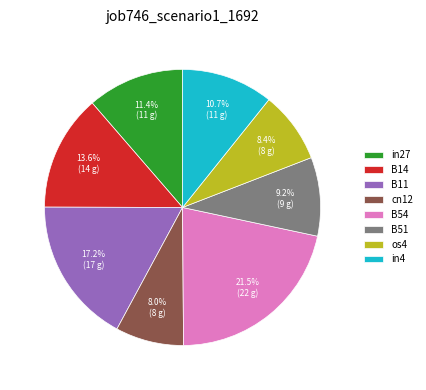

To the nearest percent, what is the difference between the largest and smallest slice percentages?

14%